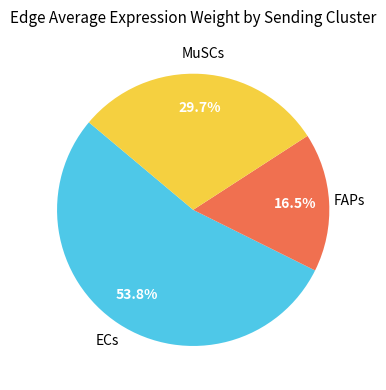

Is there a majority slice in this chart?

Yes